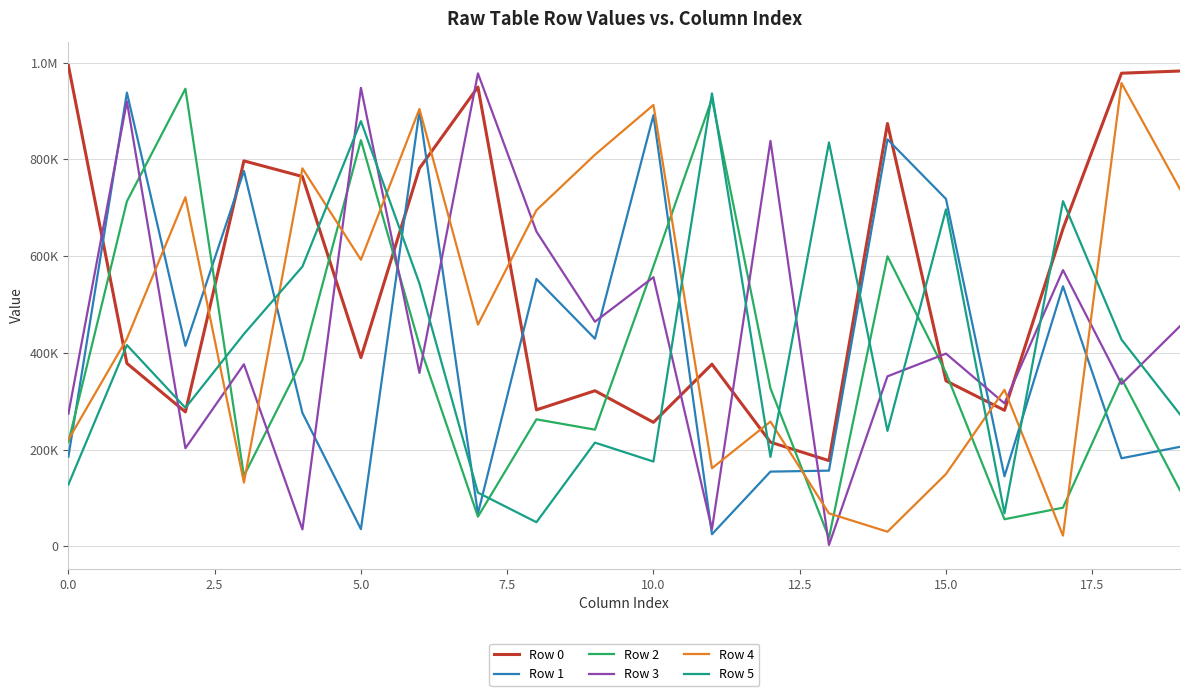

Does the chart have visible grid lines?

Yes